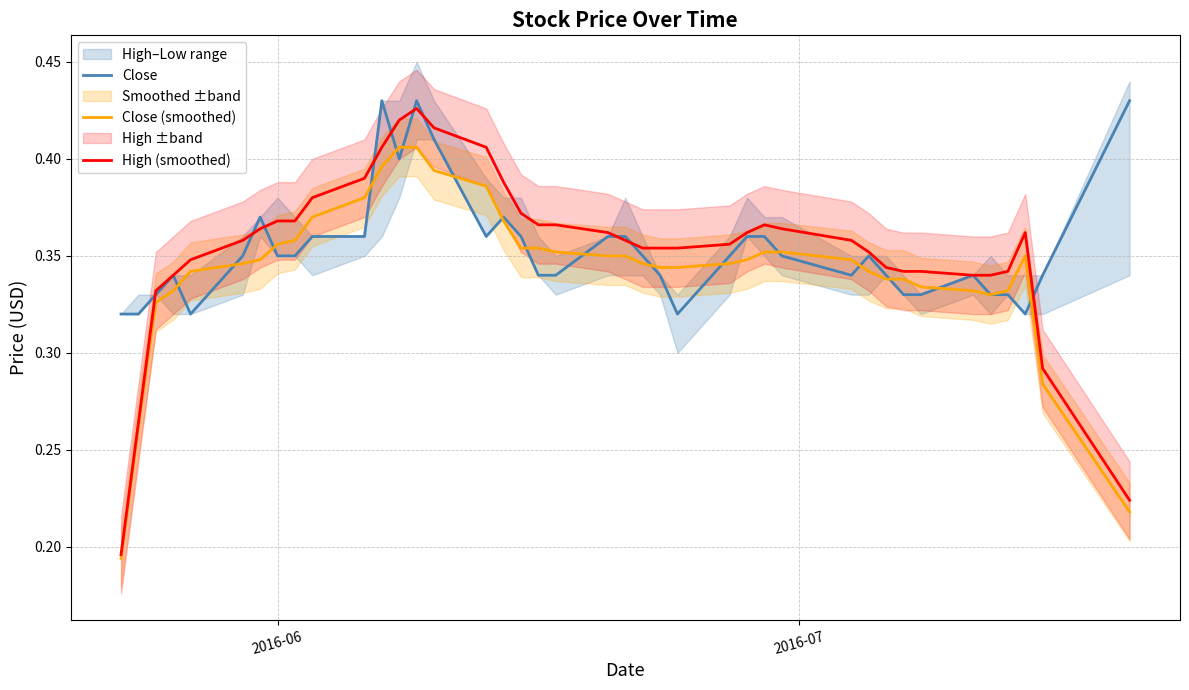

How many distinct data groups are displayed?

3